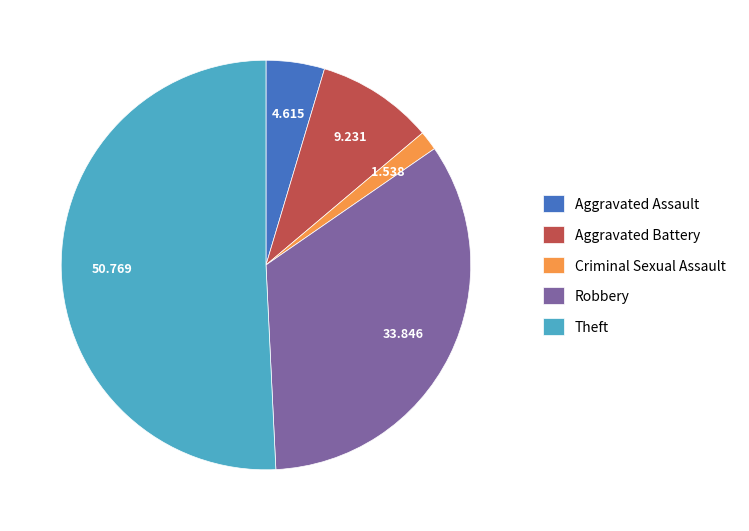

Does Theft represent more than half of the total?

Yes